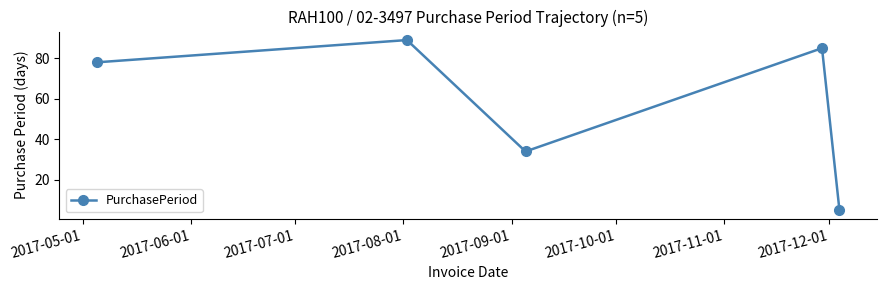

What is the difference between the maximum and minimum values?

84